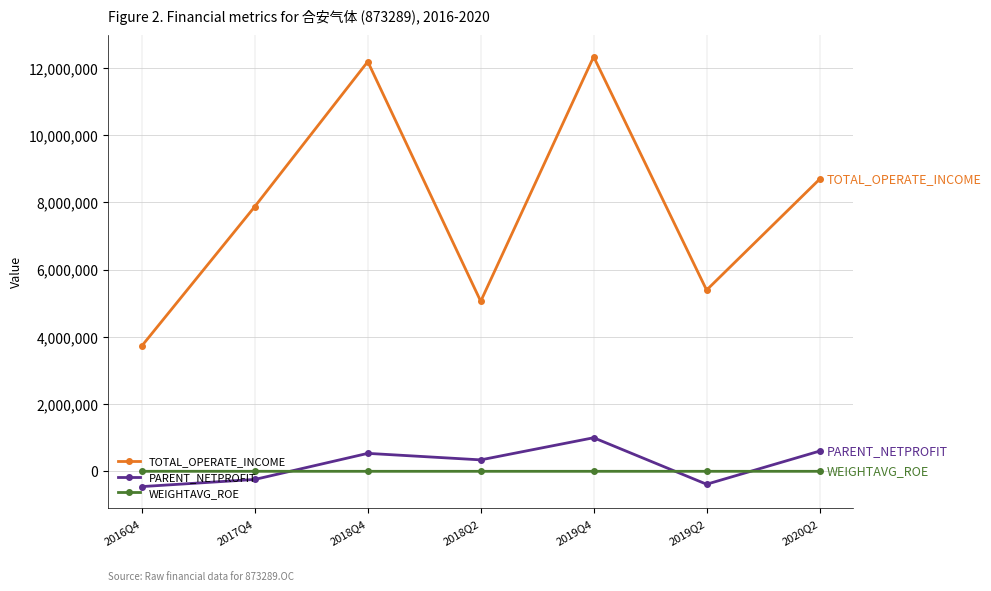

What is the minimum value for PARENT_NETPROFIT?

-454261.8